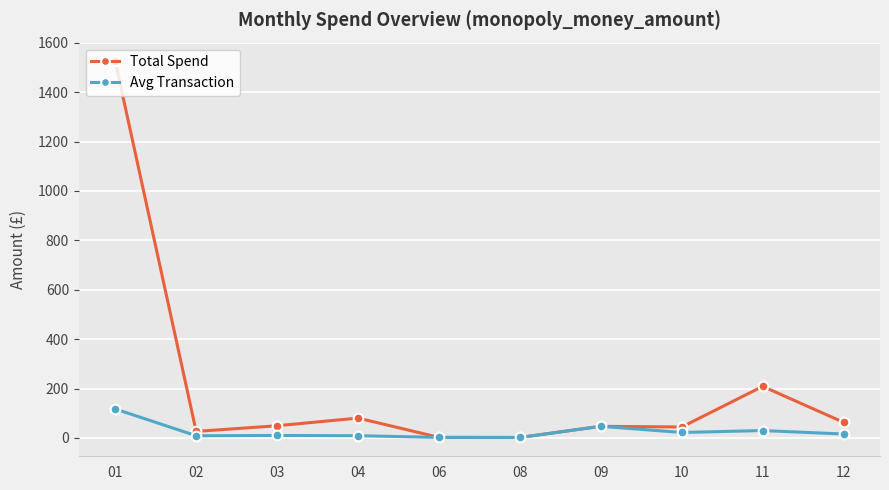

Where is Total Spend nearest to the value 763?

11